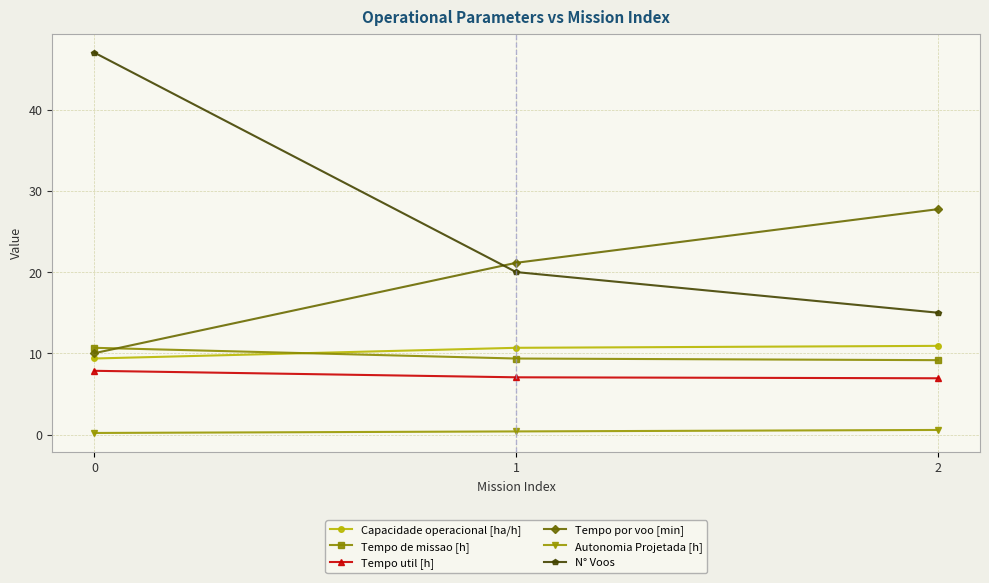

What is the value of the Capacidade operacional [ha/h] point at the 3rd from the left?

10.9